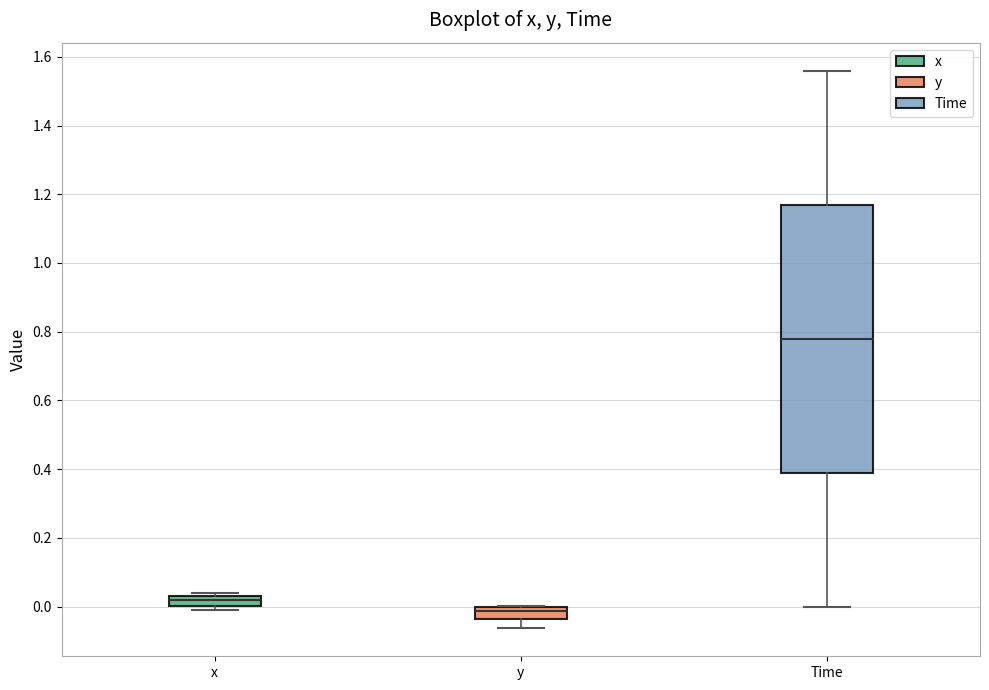

Which box has the lowest median line?

y